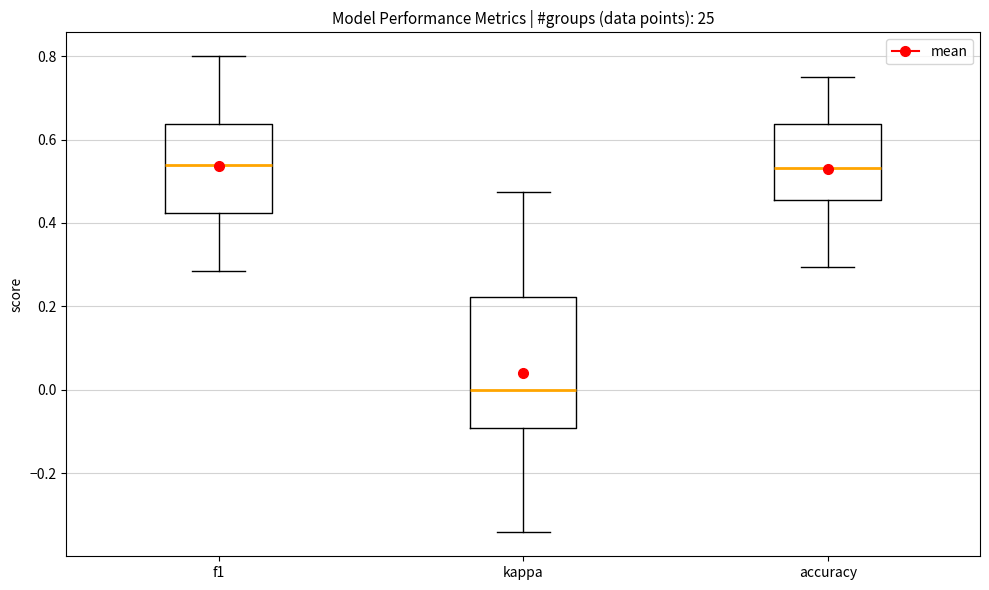

Comparing the boxes themselves (not the whiskers), which one is the tallest?

kappa